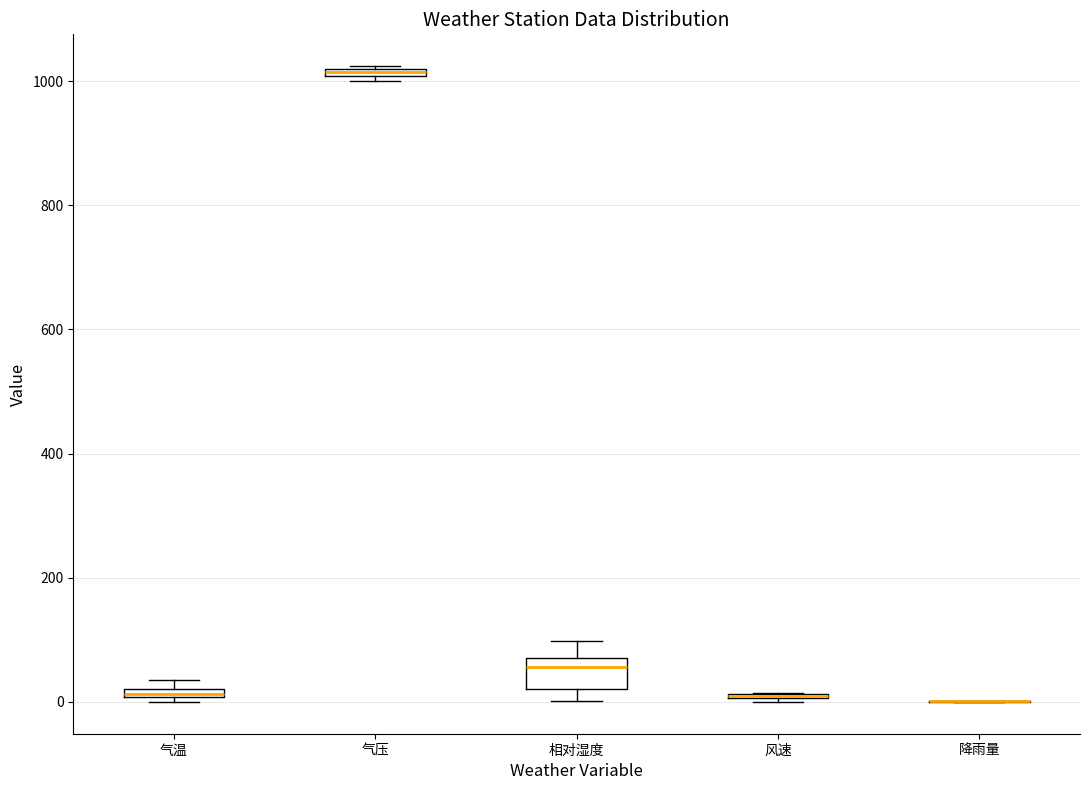

Which box is the tallest, from its lower edge to its upper edge?

相对湿度